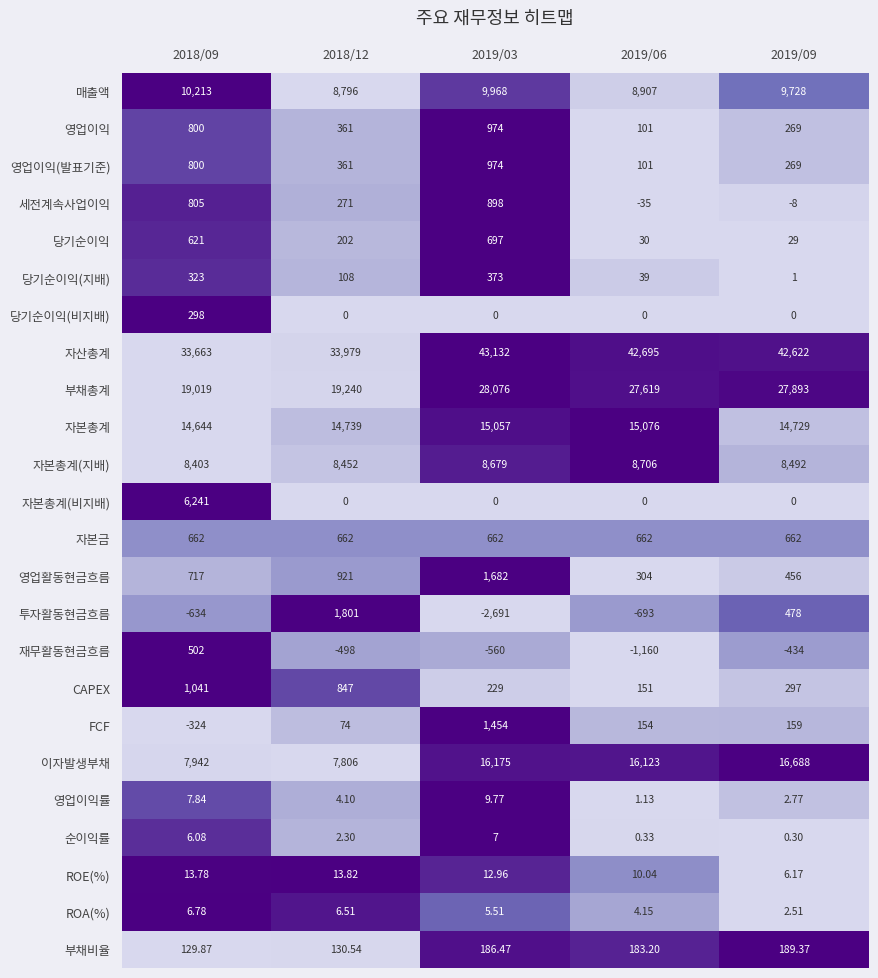

Which series has the largest total across all categories?

자산총계